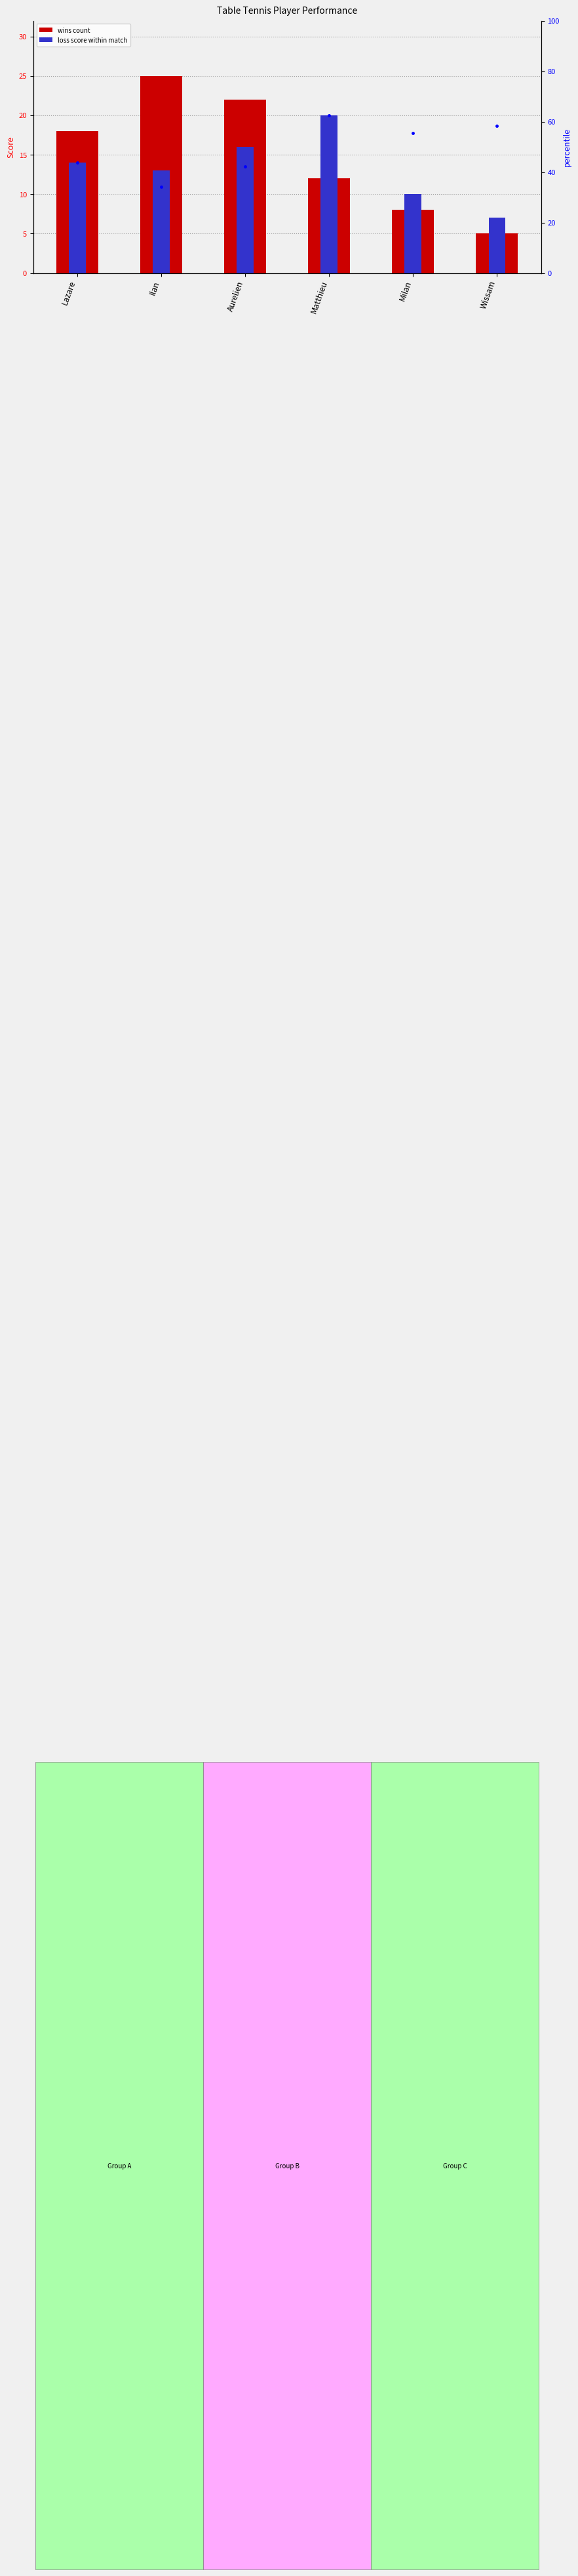

Rank the series at Wissam from lowest to highest value.

wins count, loss score within match, percentile rank